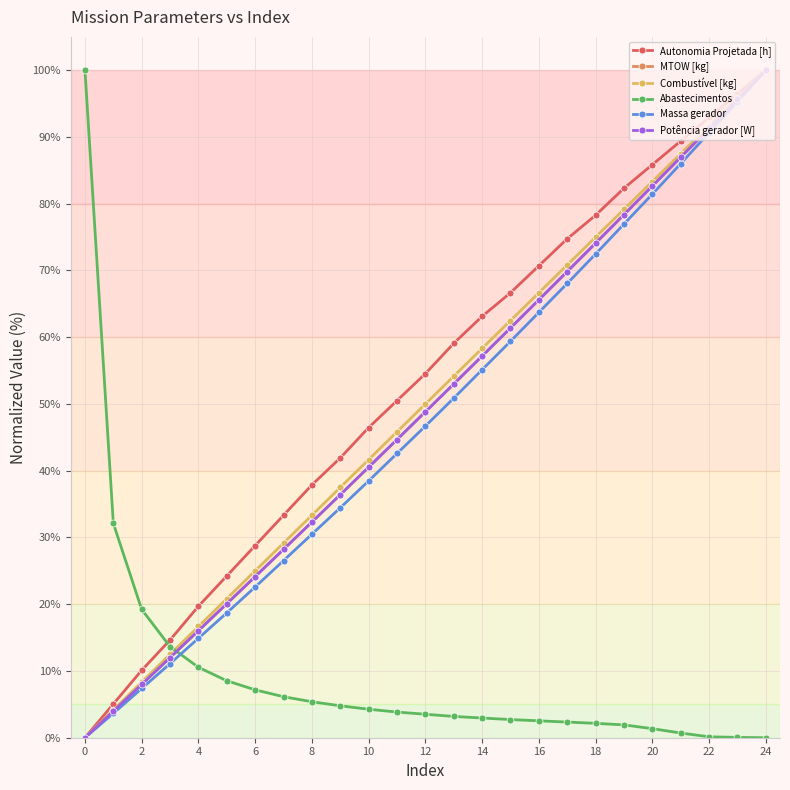

Is this an area chart (filled region under the line)?

No